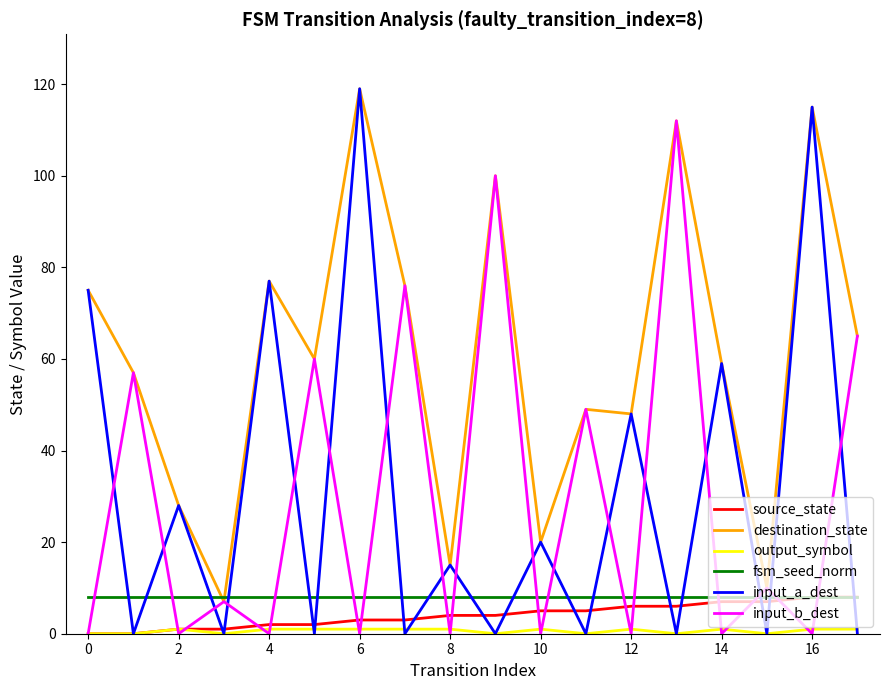

Which series has the largest total across all categories?

destination_state